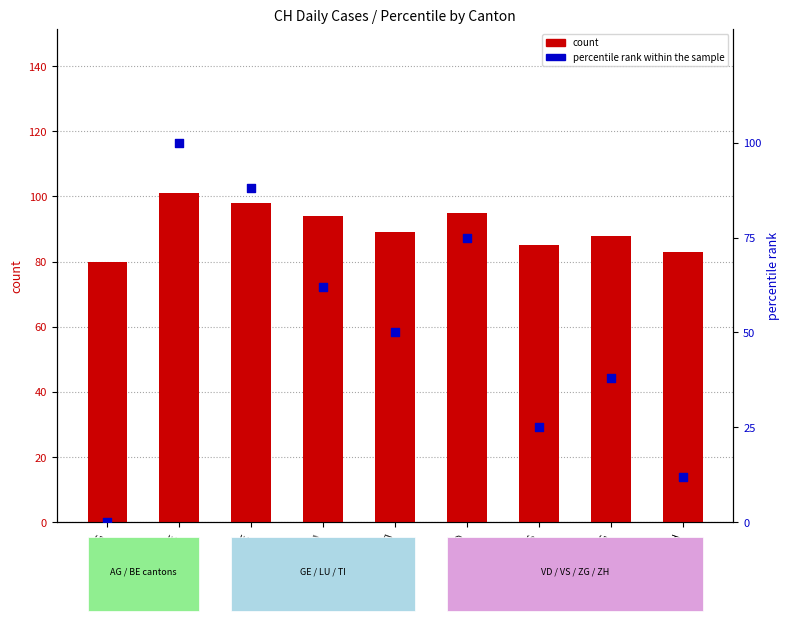

At which category is the sum across all series the highest?

BE